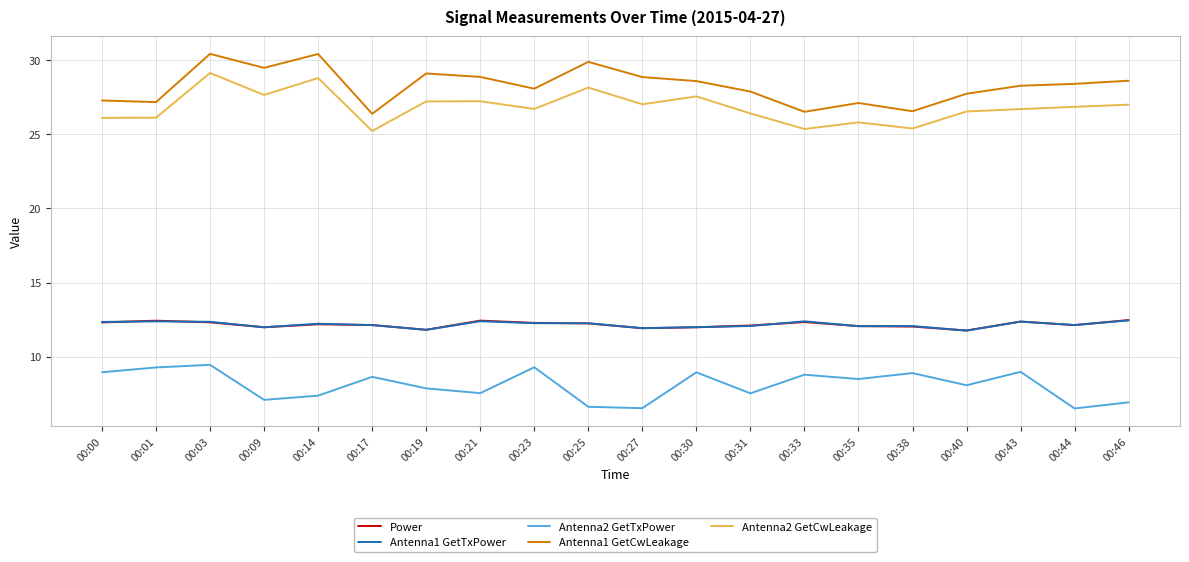

Is it true that Antenna2 GetCwLeakage equals 25.8 at 00:35?

True